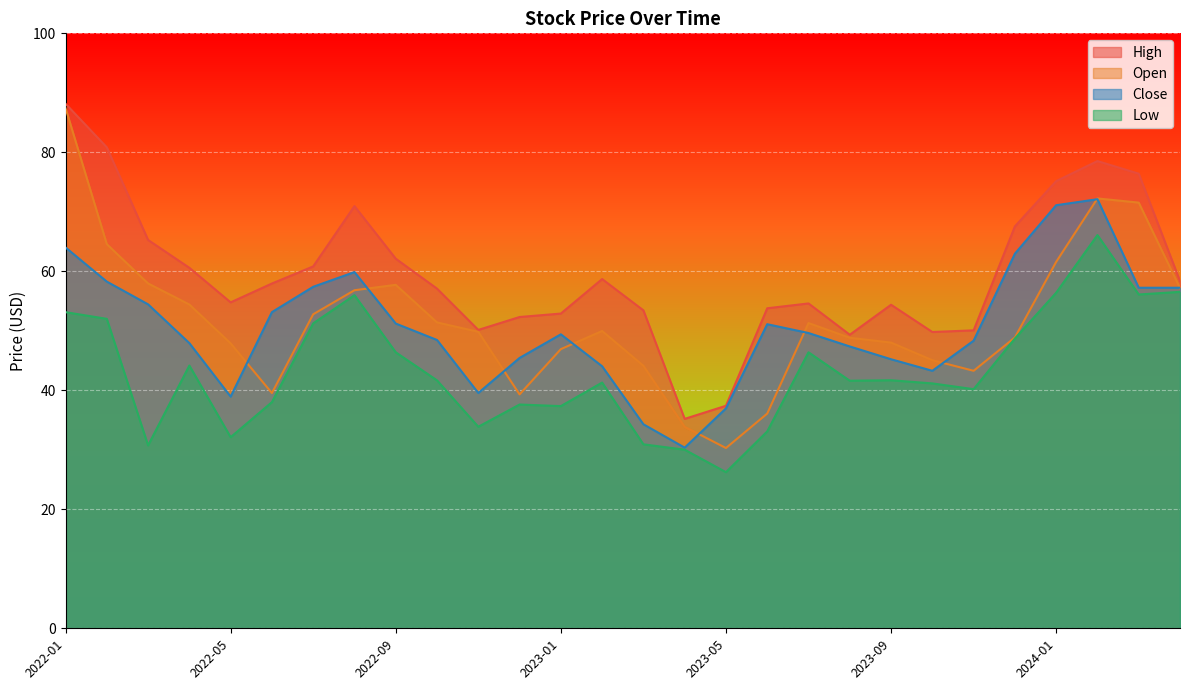

What is the minimum value shown in the chart?

26.2